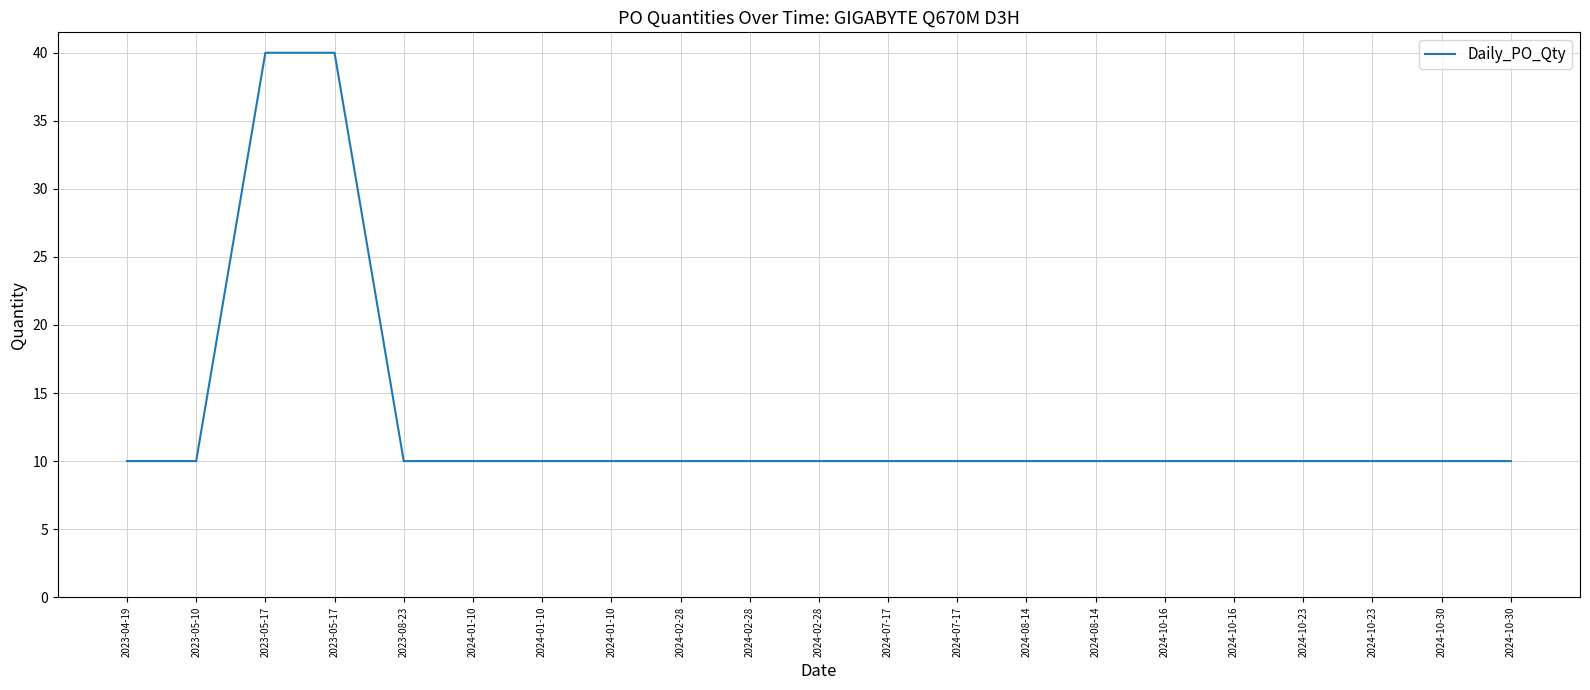

How many lines are shown in the chart?

1